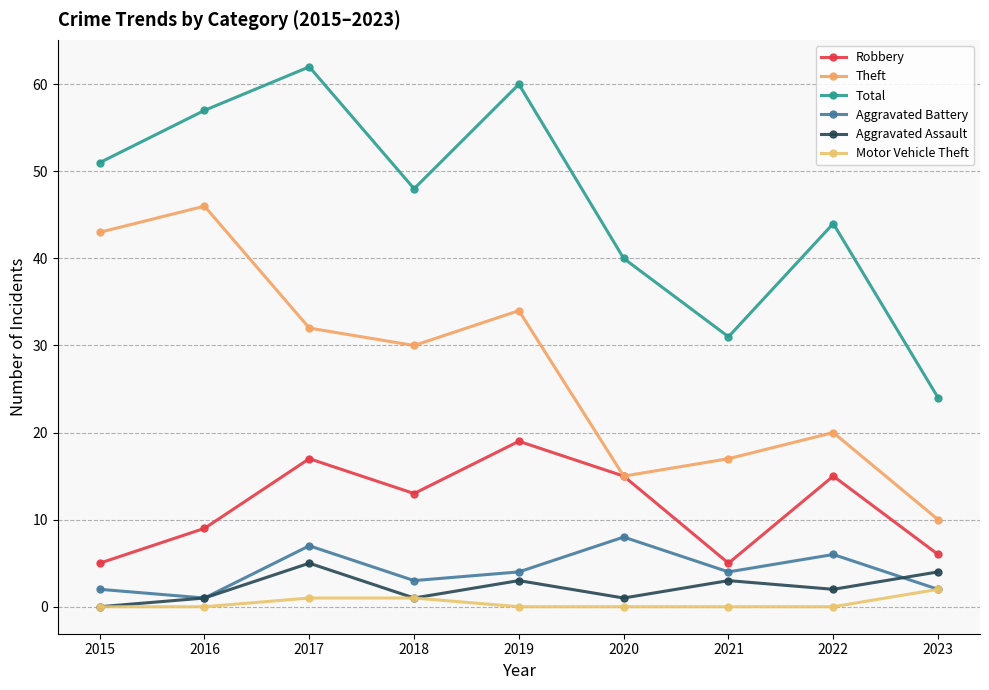

What is the total value across all series at 2016?

114